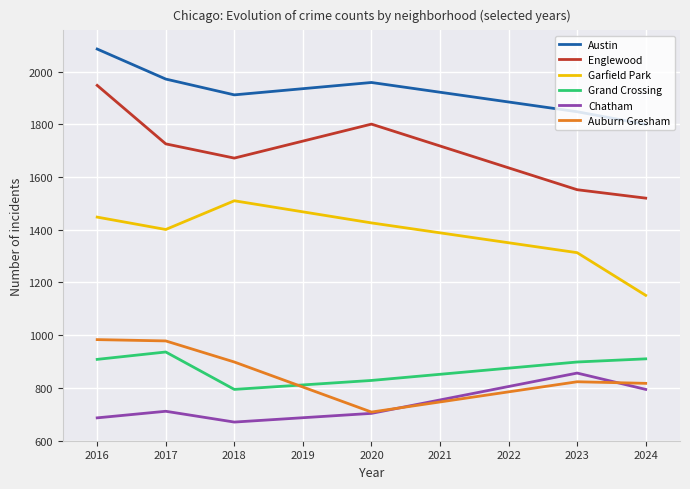

Where is the first local maximum for Englewood?

2020